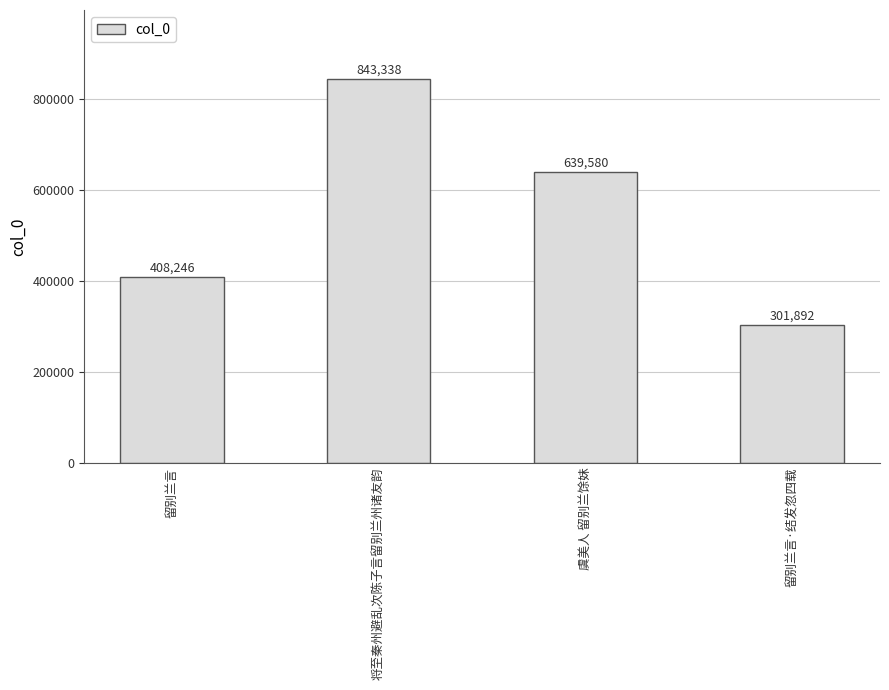

What is the label of the 3rd bar from the right?

将至秦州避乱次陈子言留别兰州诸友韵